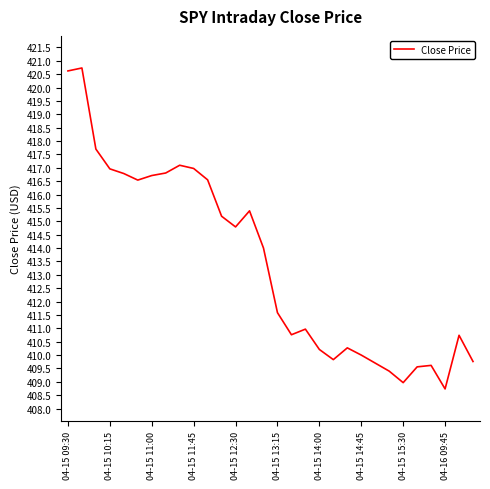

How many series are shown in this chart?

1